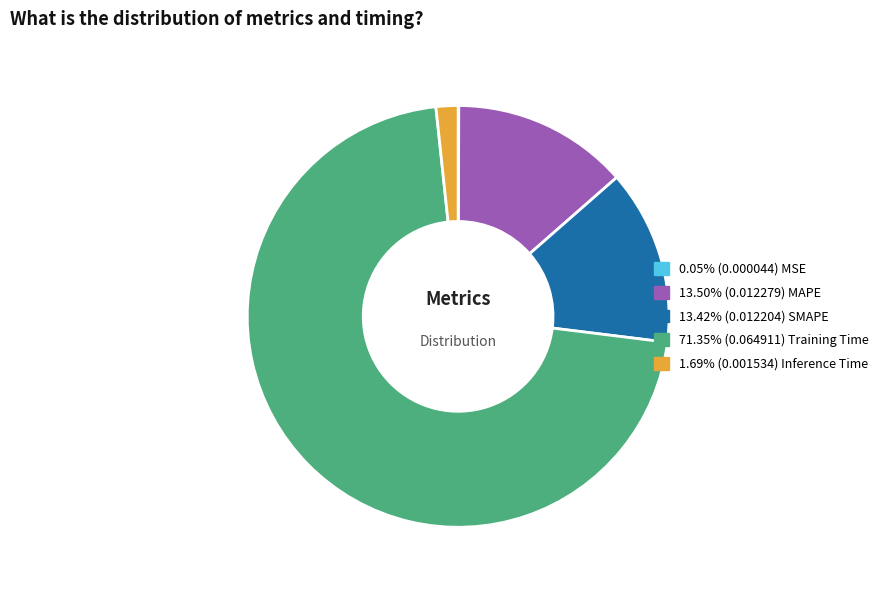

Is there any slice that represents more than half of the pie?

Yes